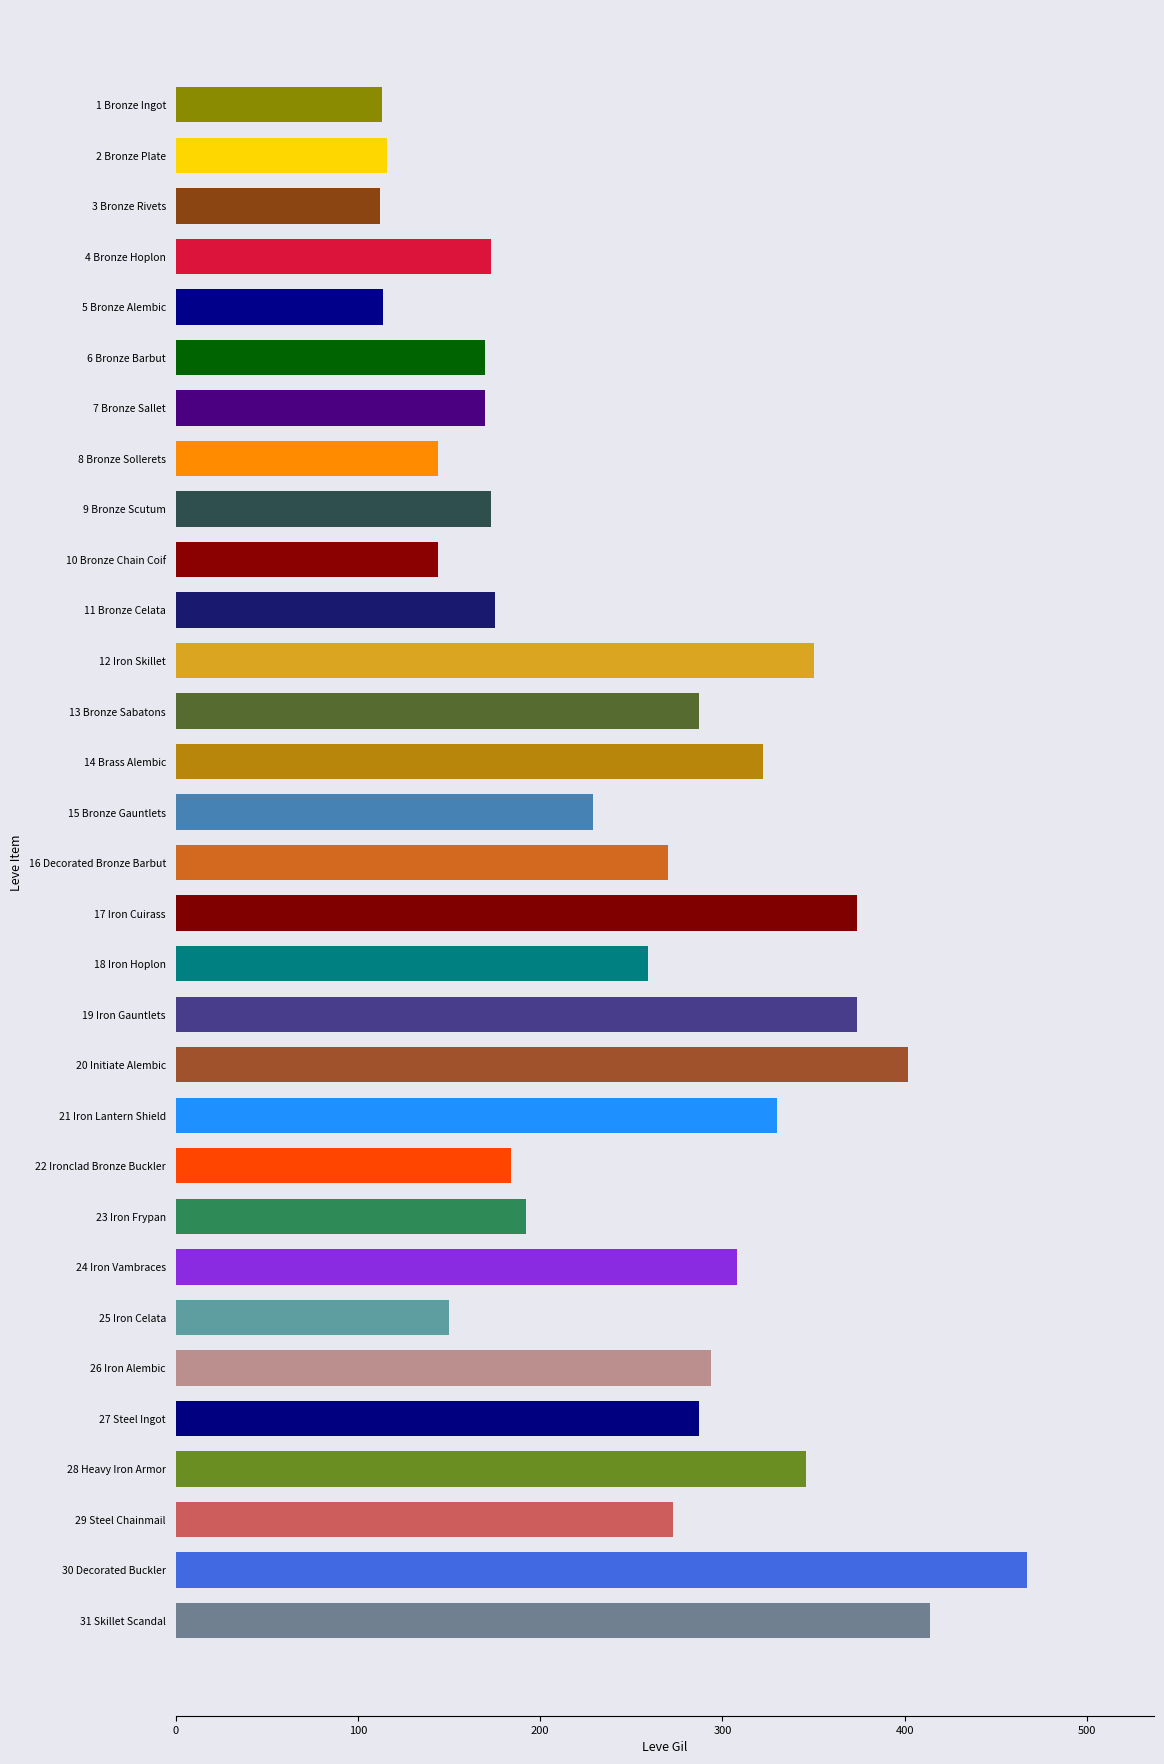

What is the sum of all values?

7716